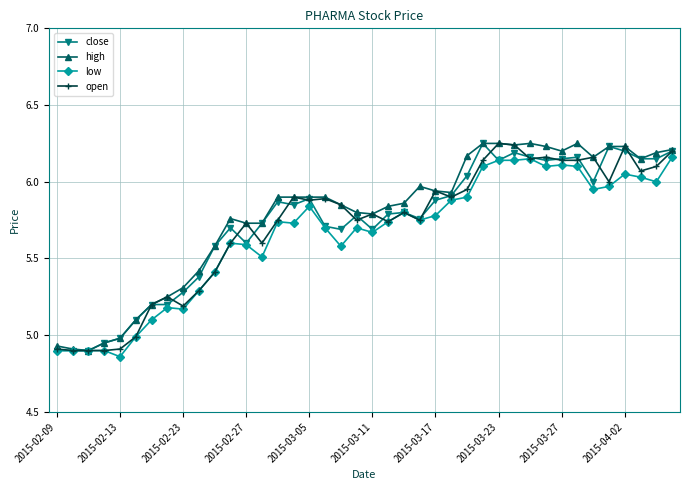

True or false: high has more than 0 interior local peaks.

True